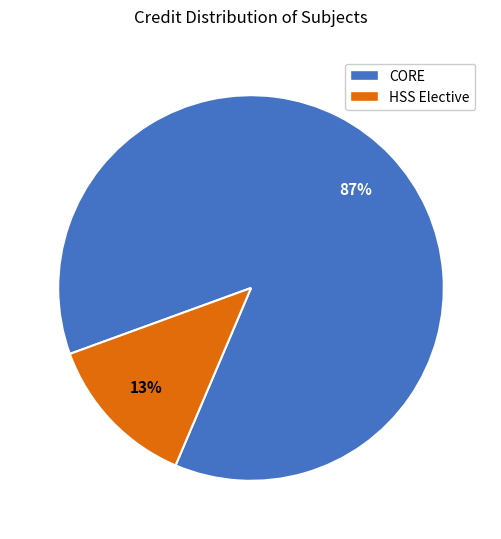

What is the majority slice?

CORE